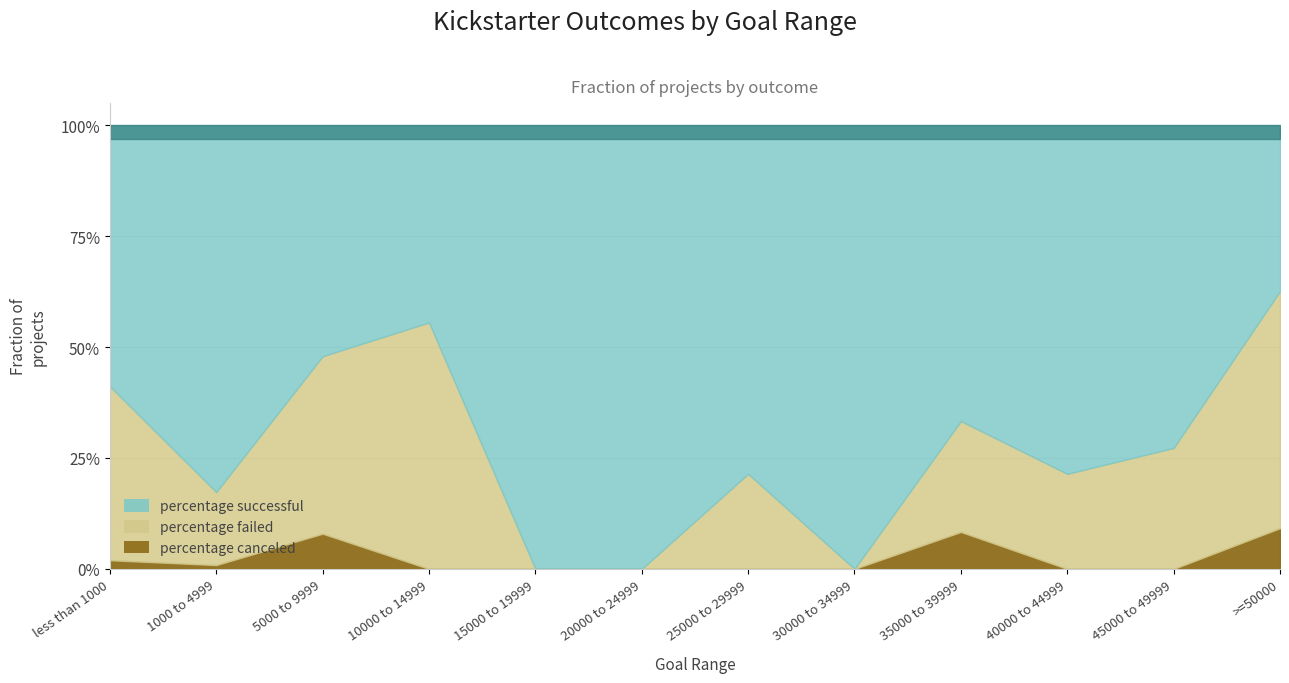

Which category has the highest value in the percentage canceled series?

>=50000